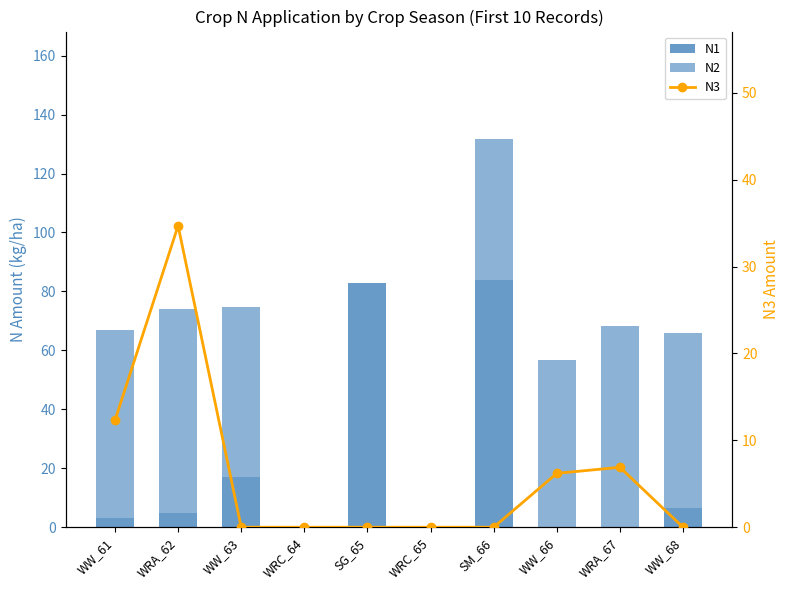

Which series has the widest spread of values?

N1